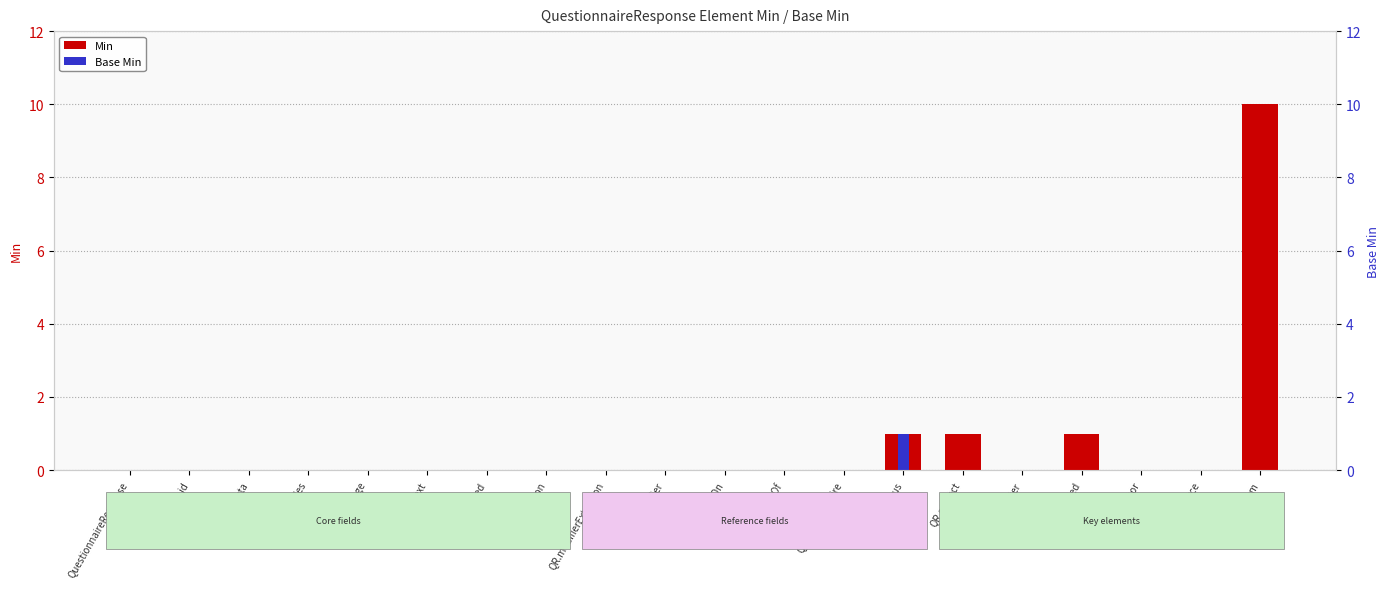

True or false: Base Min has a value of 0 at QR.identifier.

False